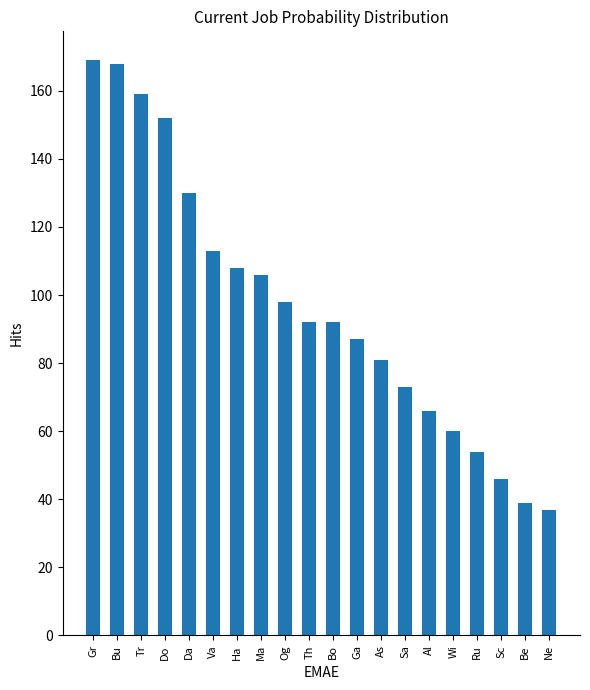

What is the difference between the values at Tr and As?

78